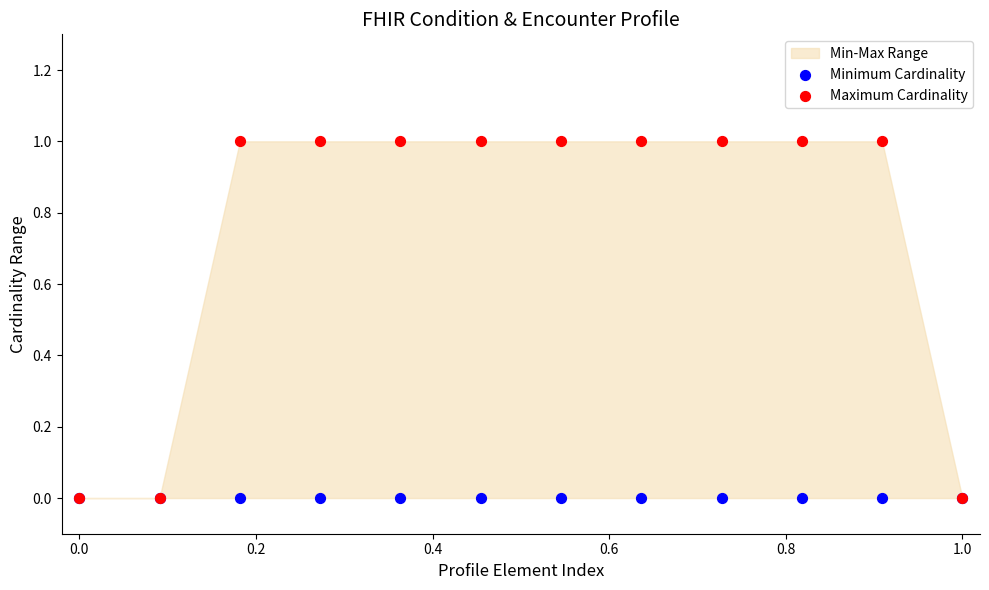

Which series reaches the minimum Y coordinate?

Minimum Cardinality